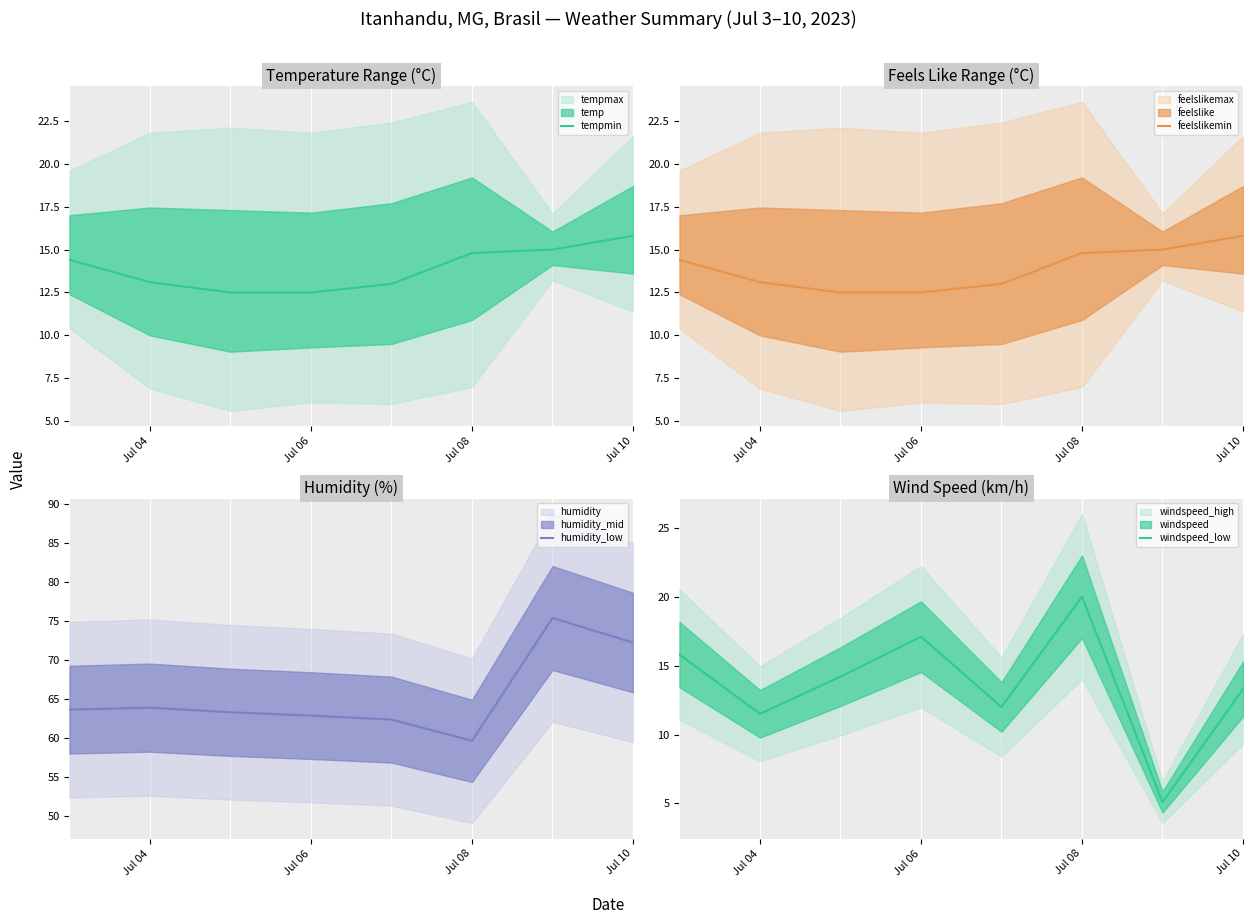

Reading right to left, transcribe all the data shown in this chart.

tempmin: 15.8	15.0	14.8	13.0	12.5	12.5	13.1	14.4
feelslikemin: 15.8	15.0	14.8	13.0	12.5	12.5	13.1	14.4
humidity_low: 72.2	75.4	59.7	62.4	62.9	63.3	63.9	63.7
windspeed_low: 13.3	5.1	20.0	12.0	17.1	14.2	11.5	15.8